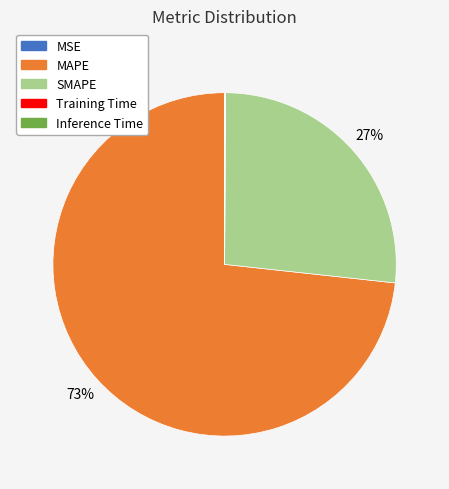

What is the largest slice in the pie chart?

MAPE